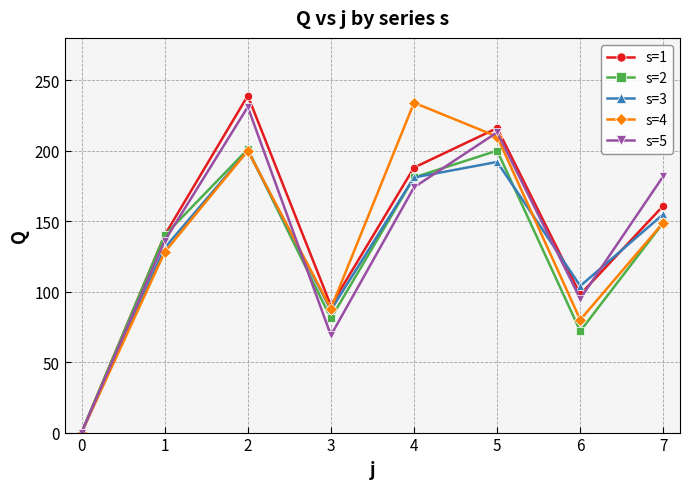

What is the maximum value for s=5?

231